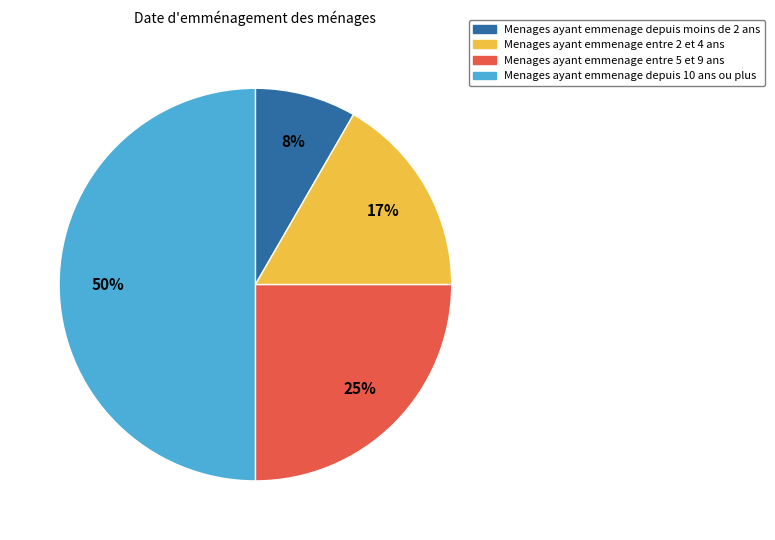

To the nearest percent, what is the difference between the largest and smallest slice percentages?

42%